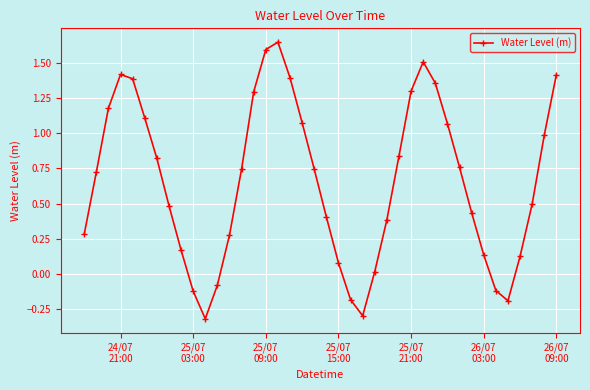

What is the difference between the second highest and minimum values?

1.9